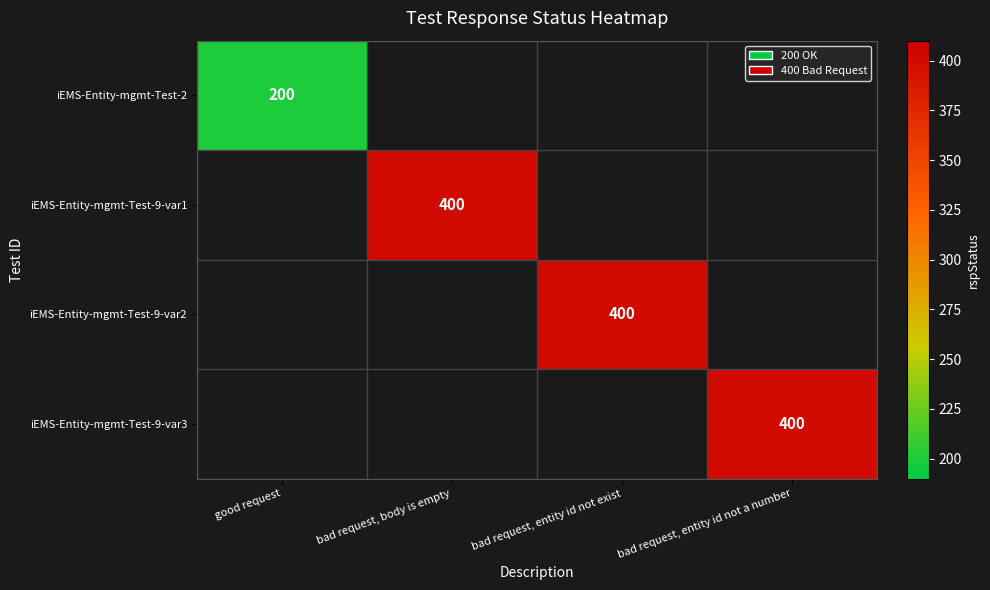

How many distinct data groups are displayed?

4